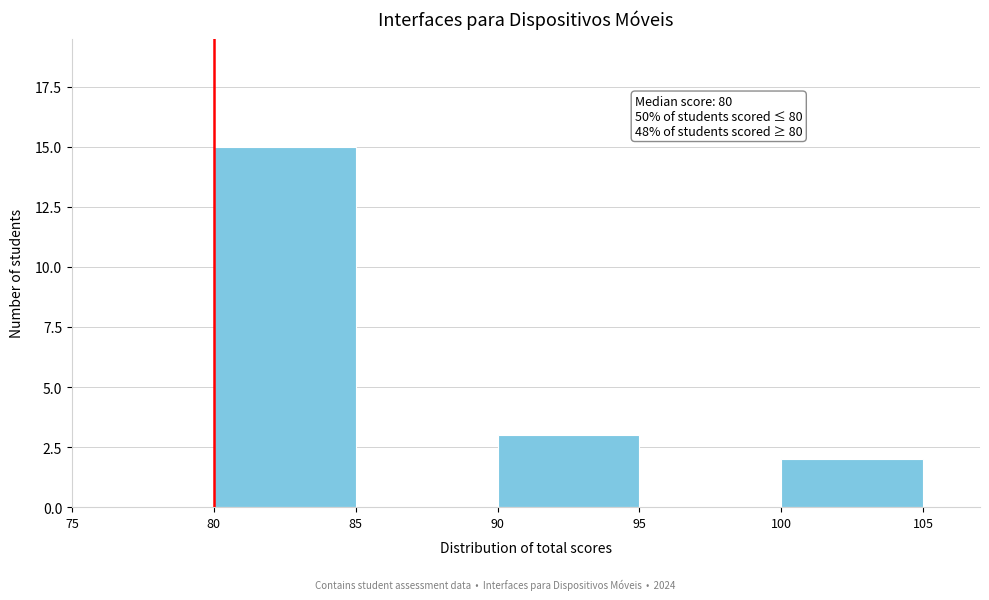

Which range on the x-axis has the tallest bar?

80 to 85